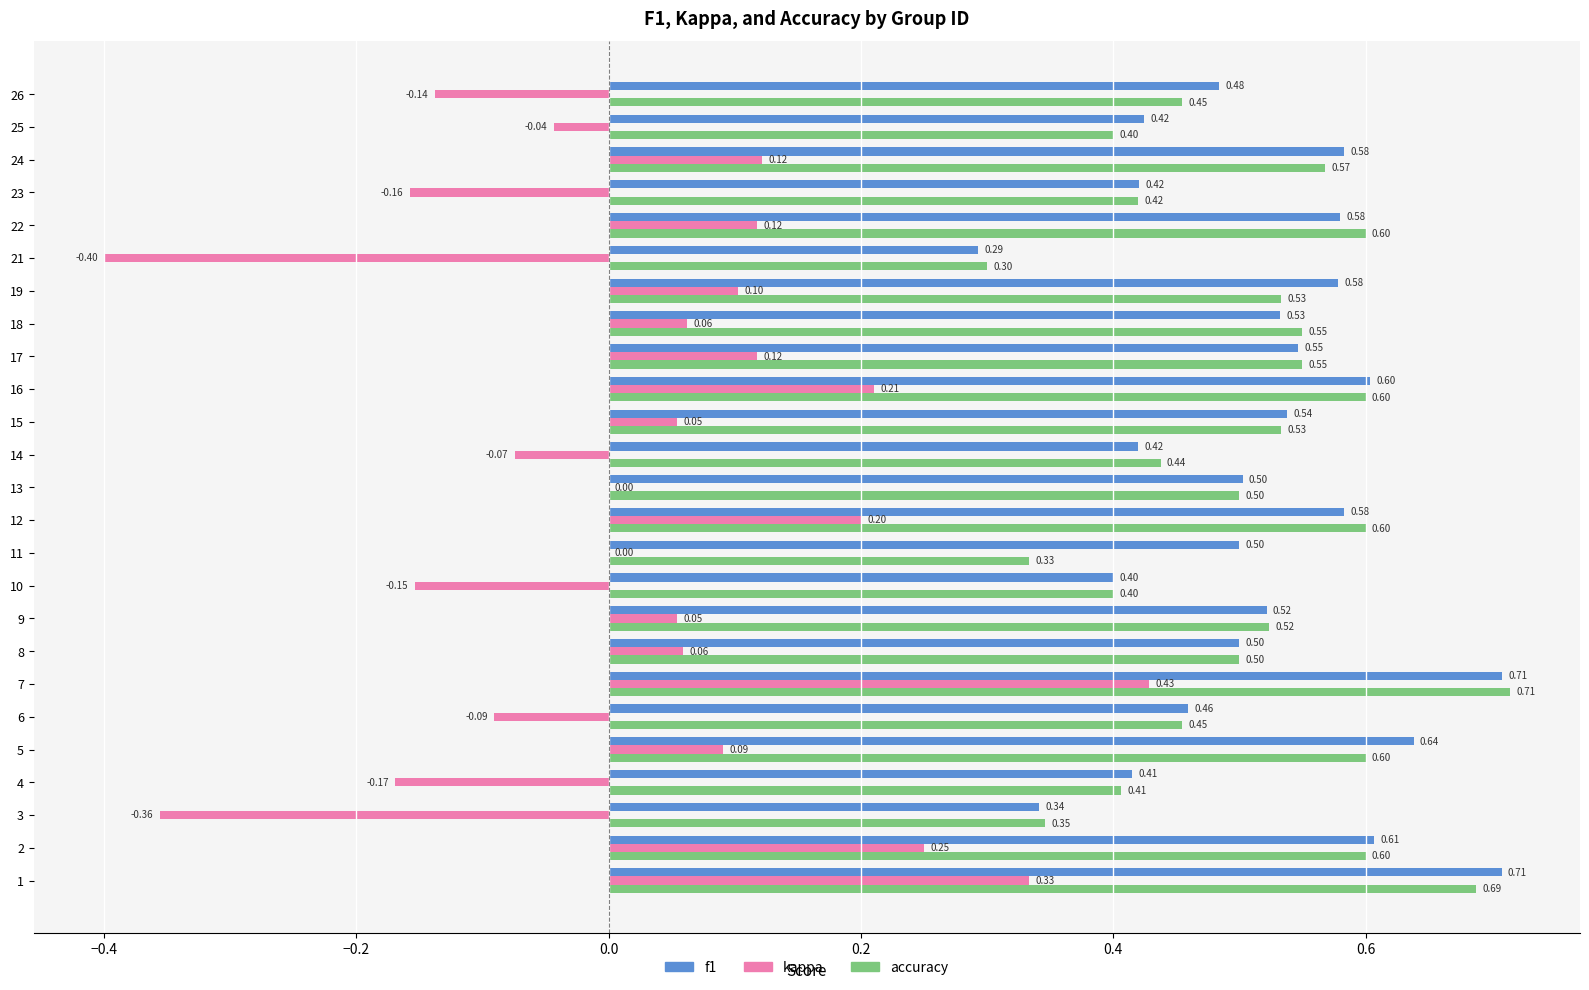

What is the sum of all kappa values?

0.6